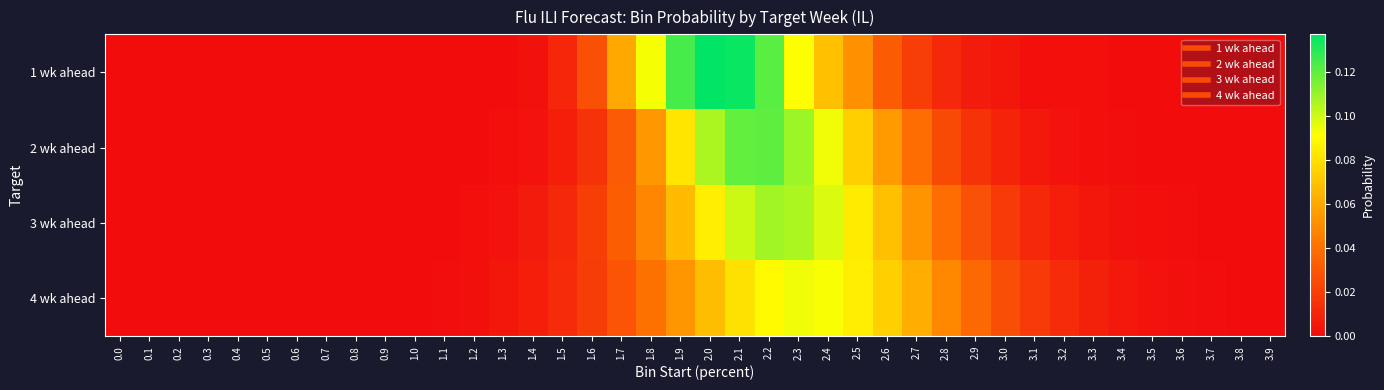

At which category is the sum across all series the highest?

2.2